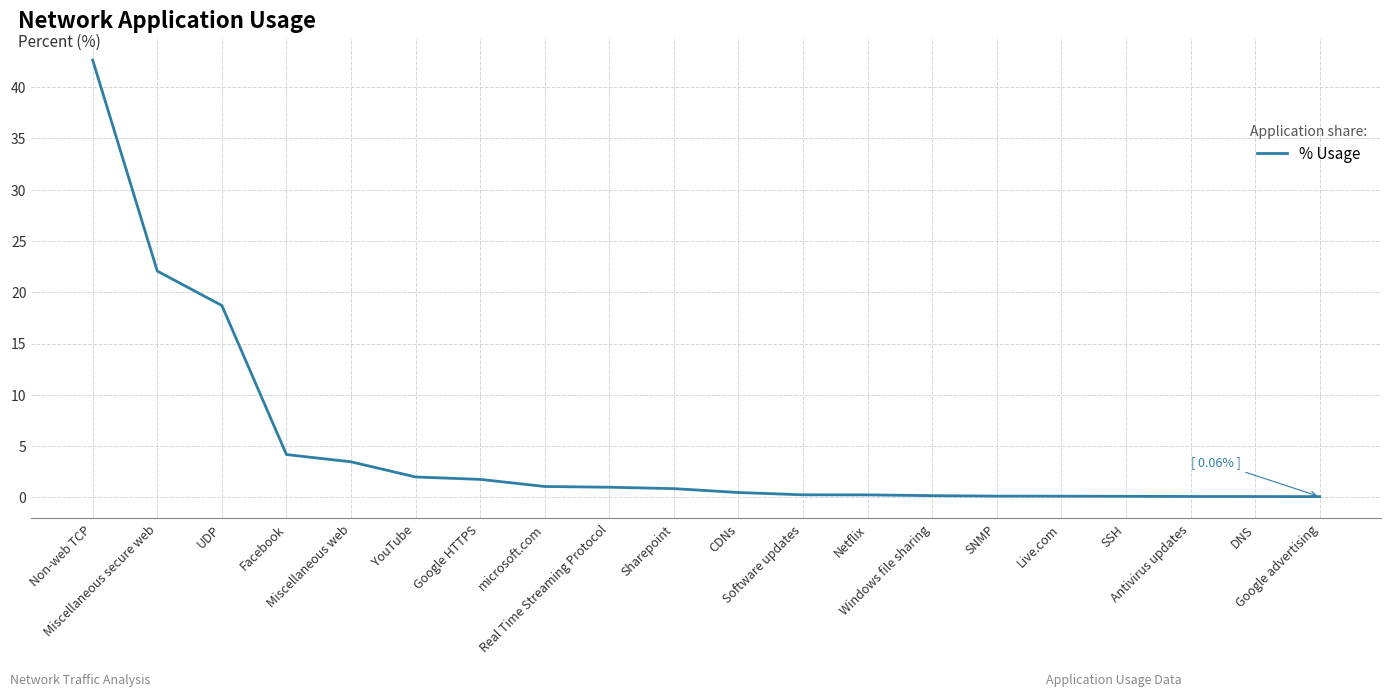

At which category does the chart reach its peak across all series?

Non-web TCP